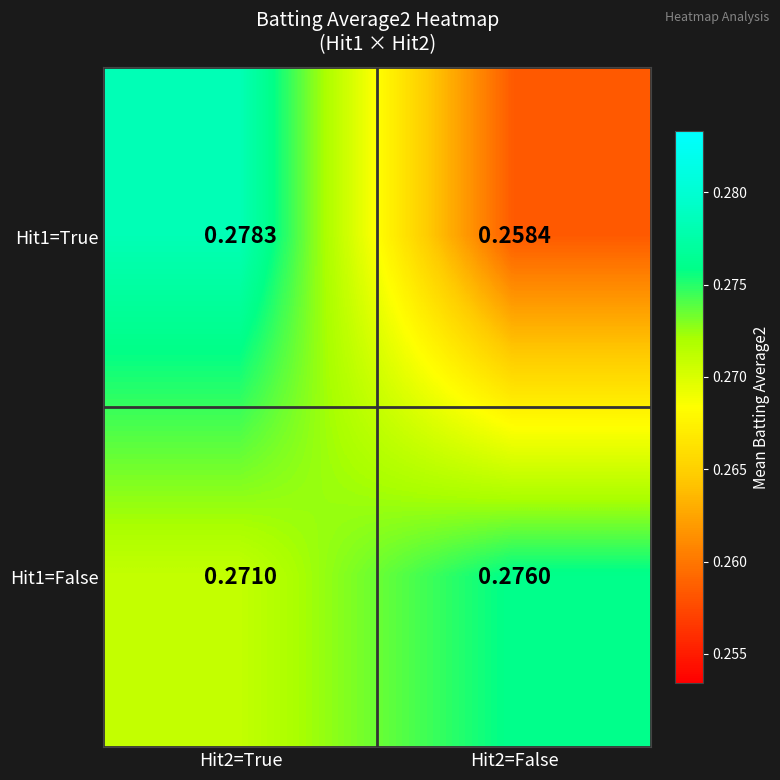

Is the value of Hit1=True at Hit2=False greater than the value of Hit1=False at Hit2=False?

No